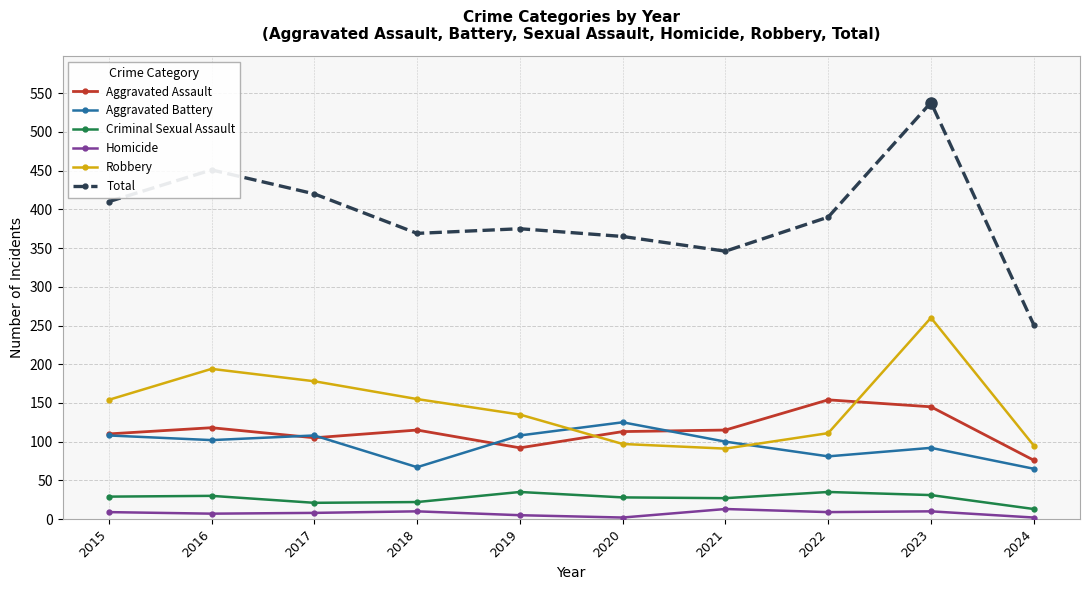

What is the approximate value of Homicide at 2016, to the nearest 10?

10